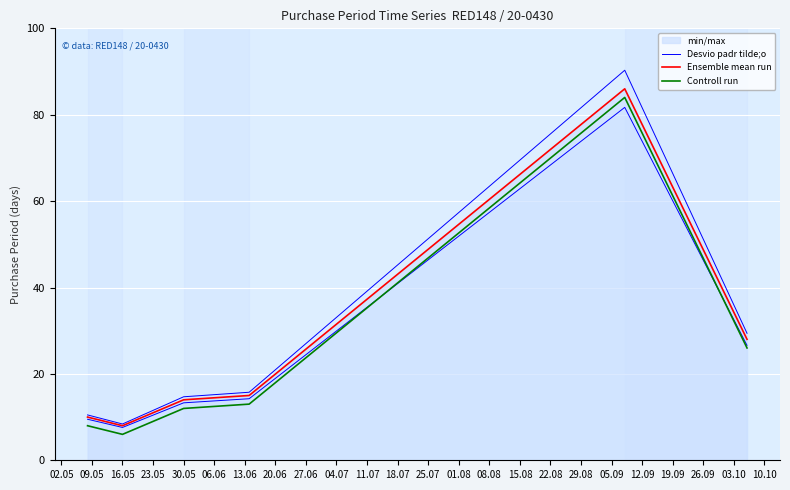

What is the lowest value of the Controll run series?

6.0